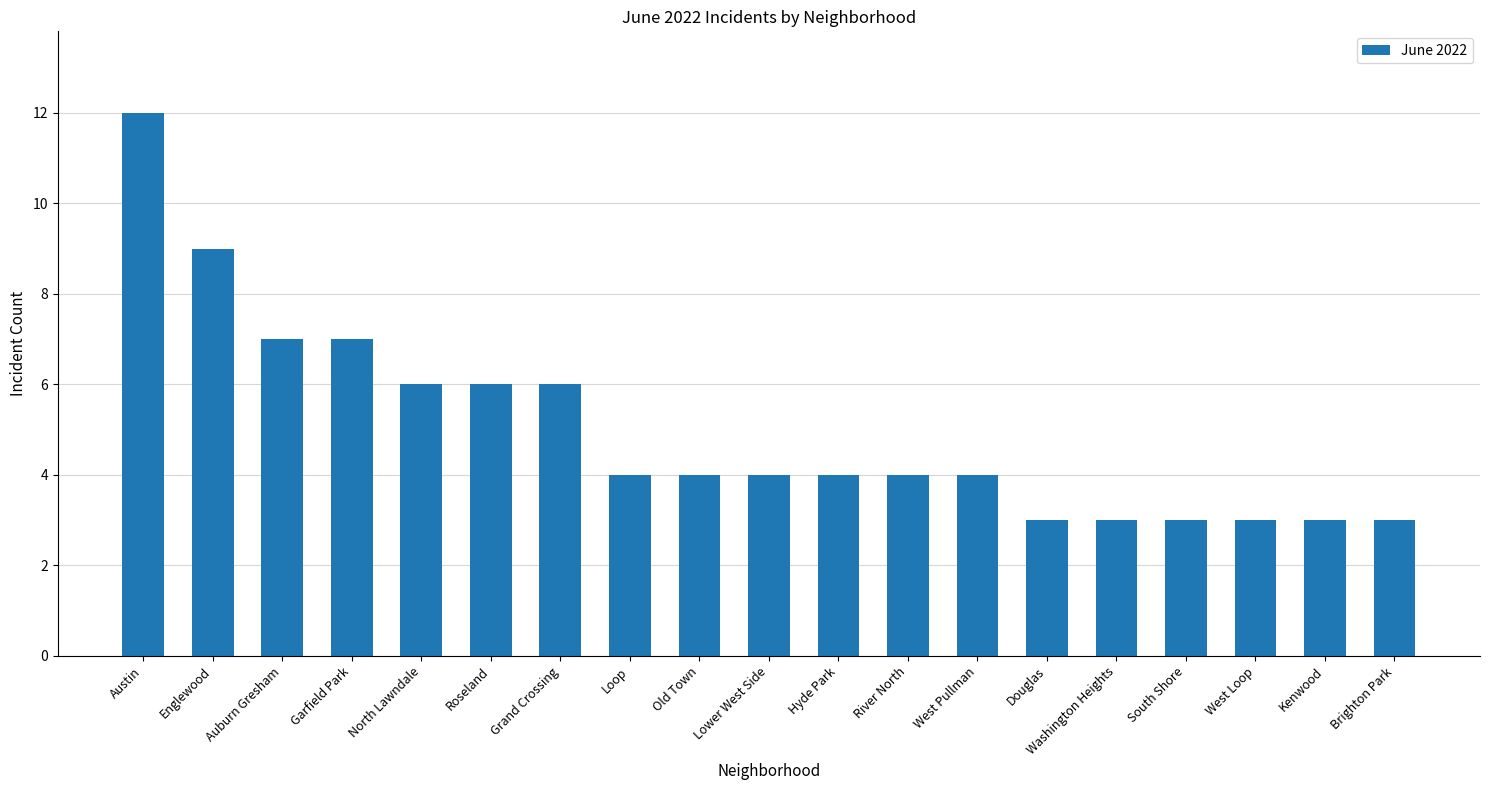

Read the value at South Shore.

3